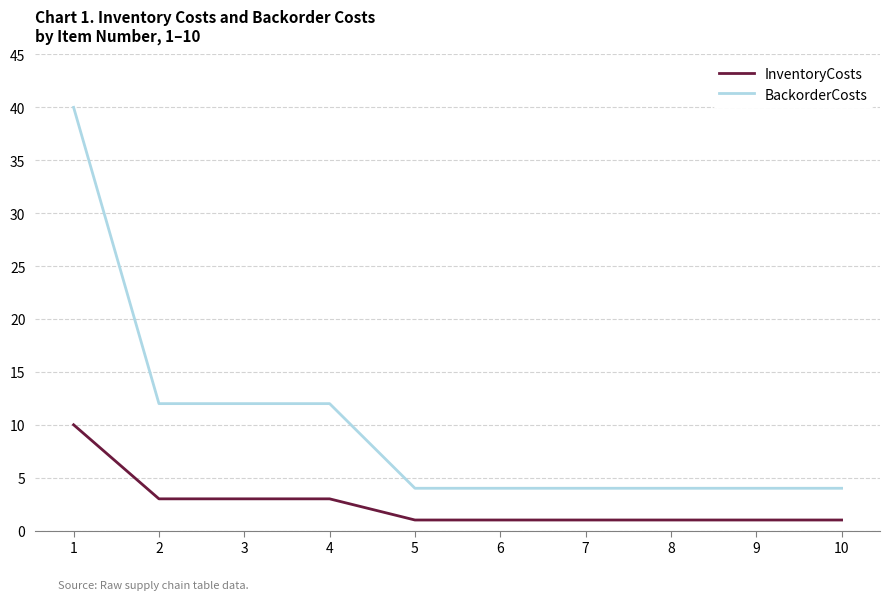

What is the maximum value for InventoryCosts?

10